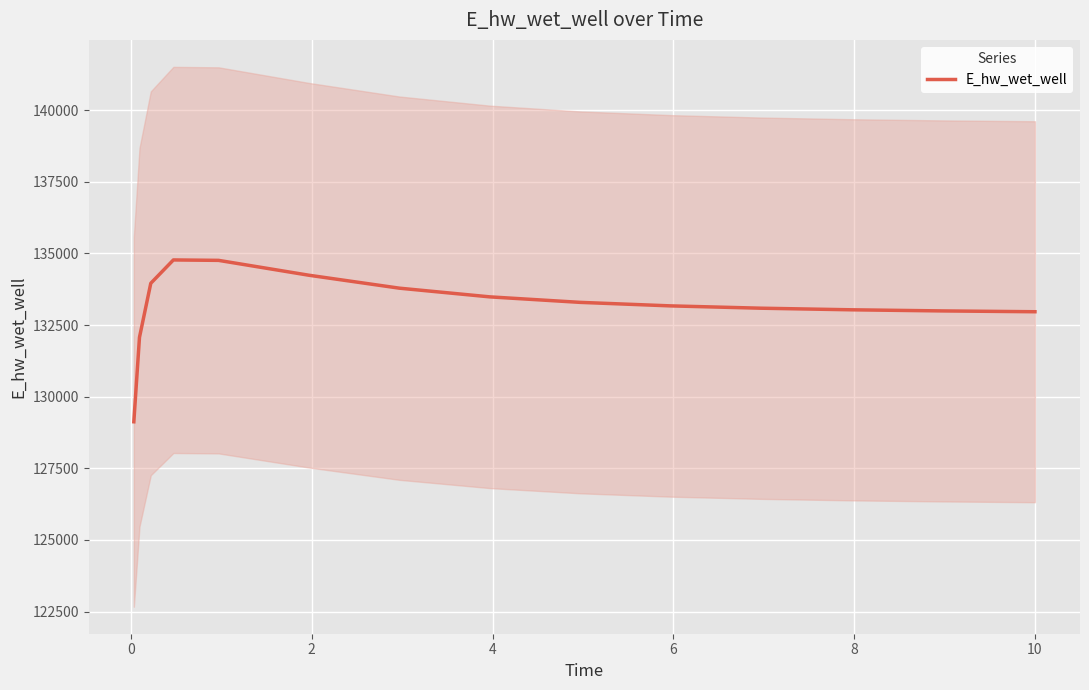

The chart shows a value of 133087.6 at 10. True or false?

True